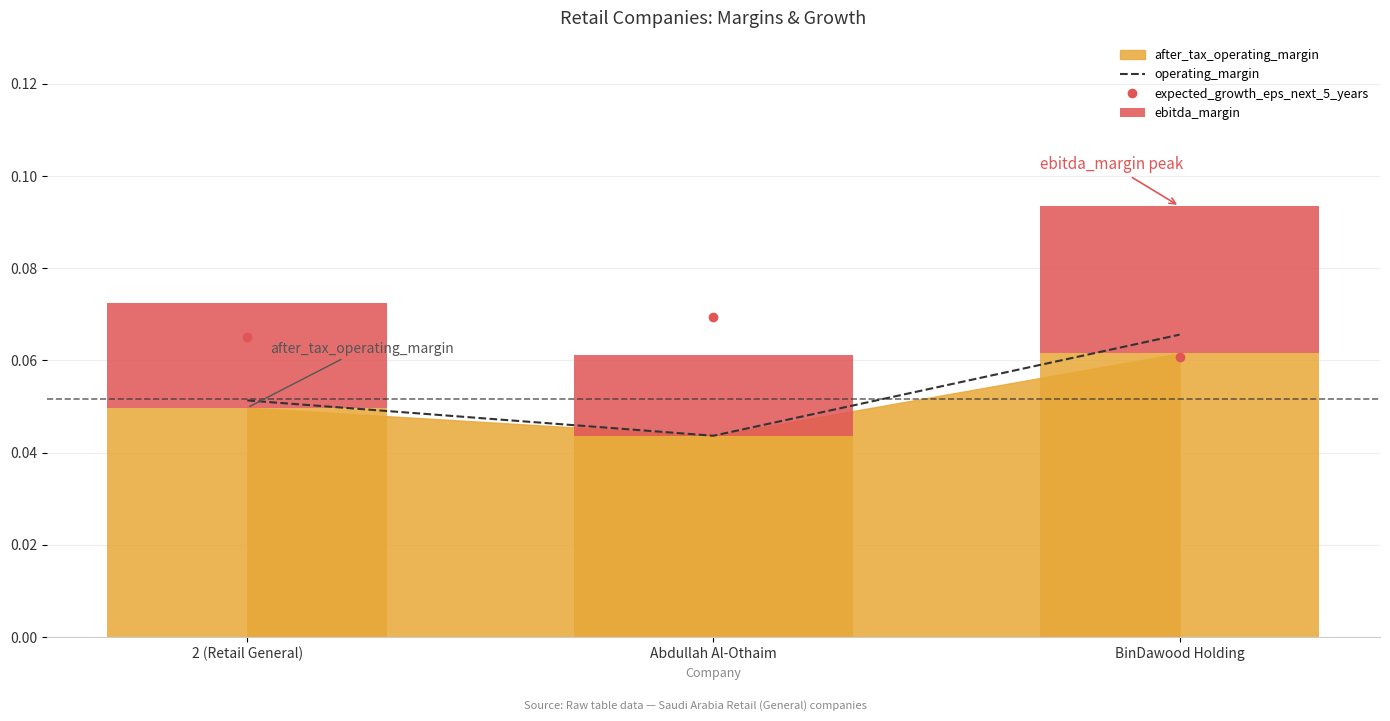

True or false: operating_margin has a value of 0.0 at Abdullah Al-Othaim.

False